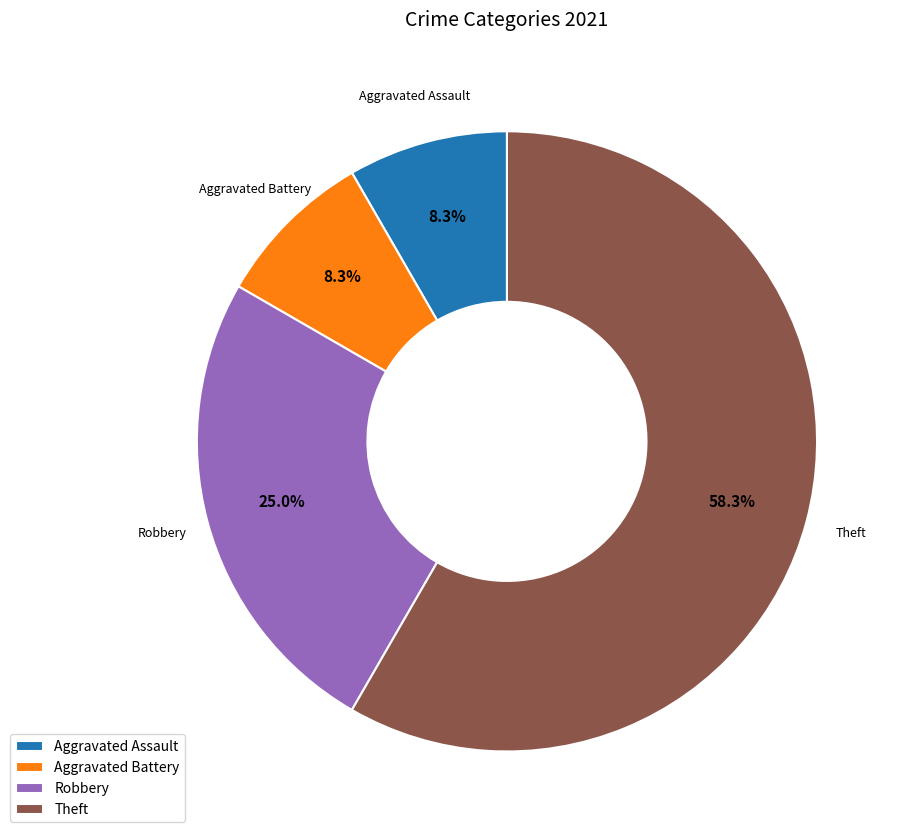

To the nearest percent, what is the difference between the largest and smallest slice percentages?

50%